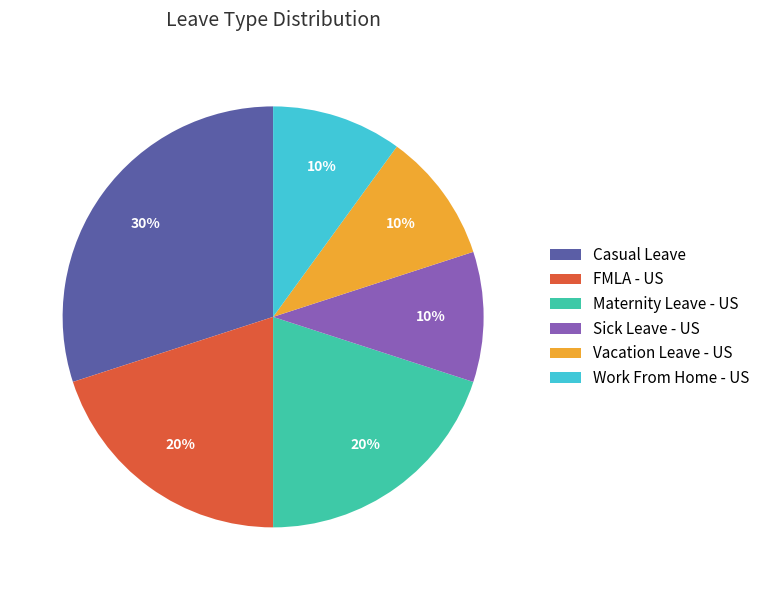

Which slice is the largest?

Casual Leave